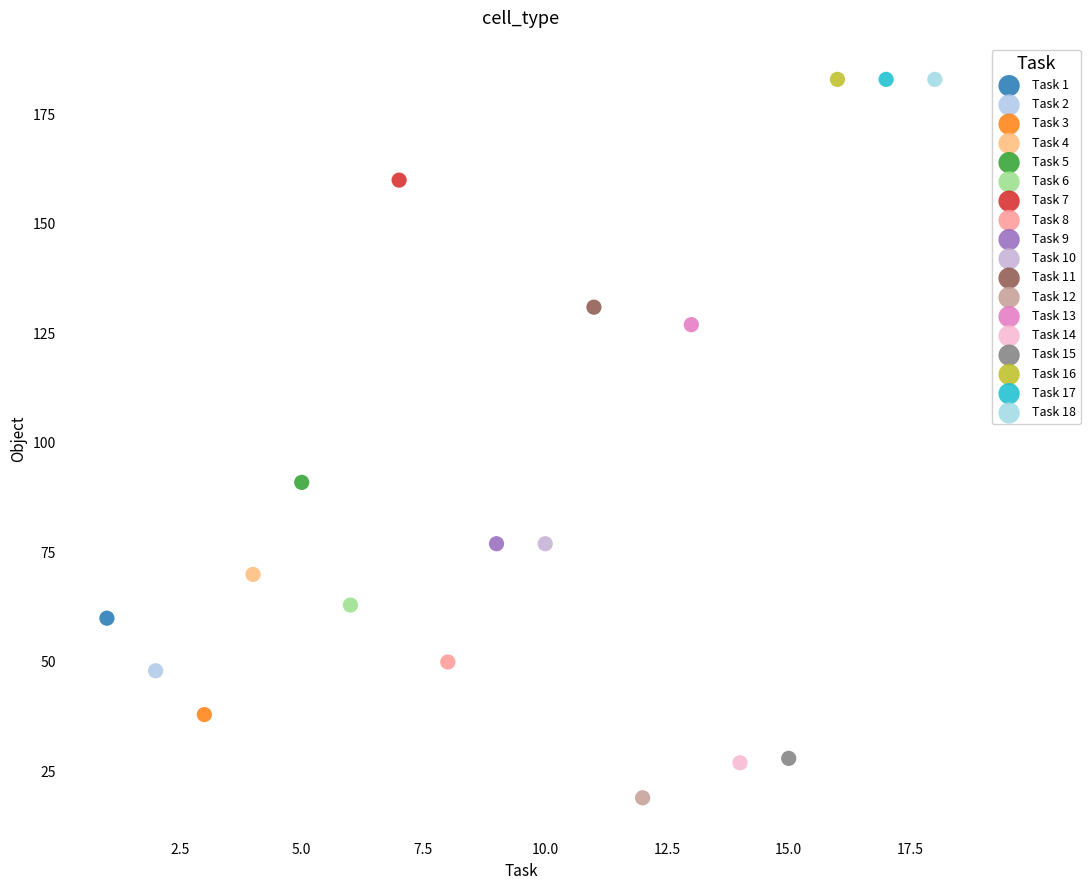

What are all the series names shown in the legend?

Task 1, Task 2, Task 3, Task 4, Task 5, Task 6, Task 7, Task 8, Task 9, Task 10, Task 11, Task 12, Task 13, Task 14, Task 15, Task 16, Task 17, Task 18